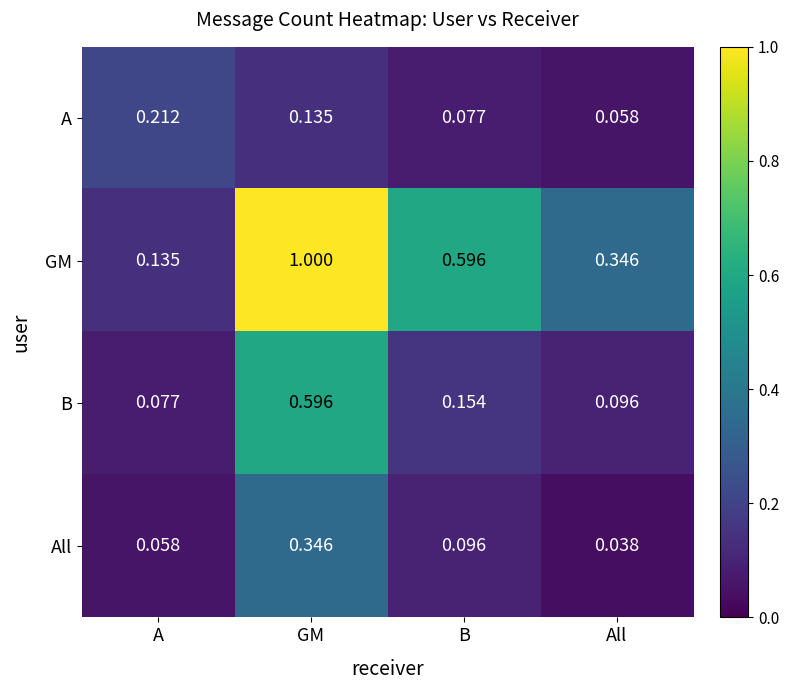

Between GM and All, which series saw the biggest shift?

GM